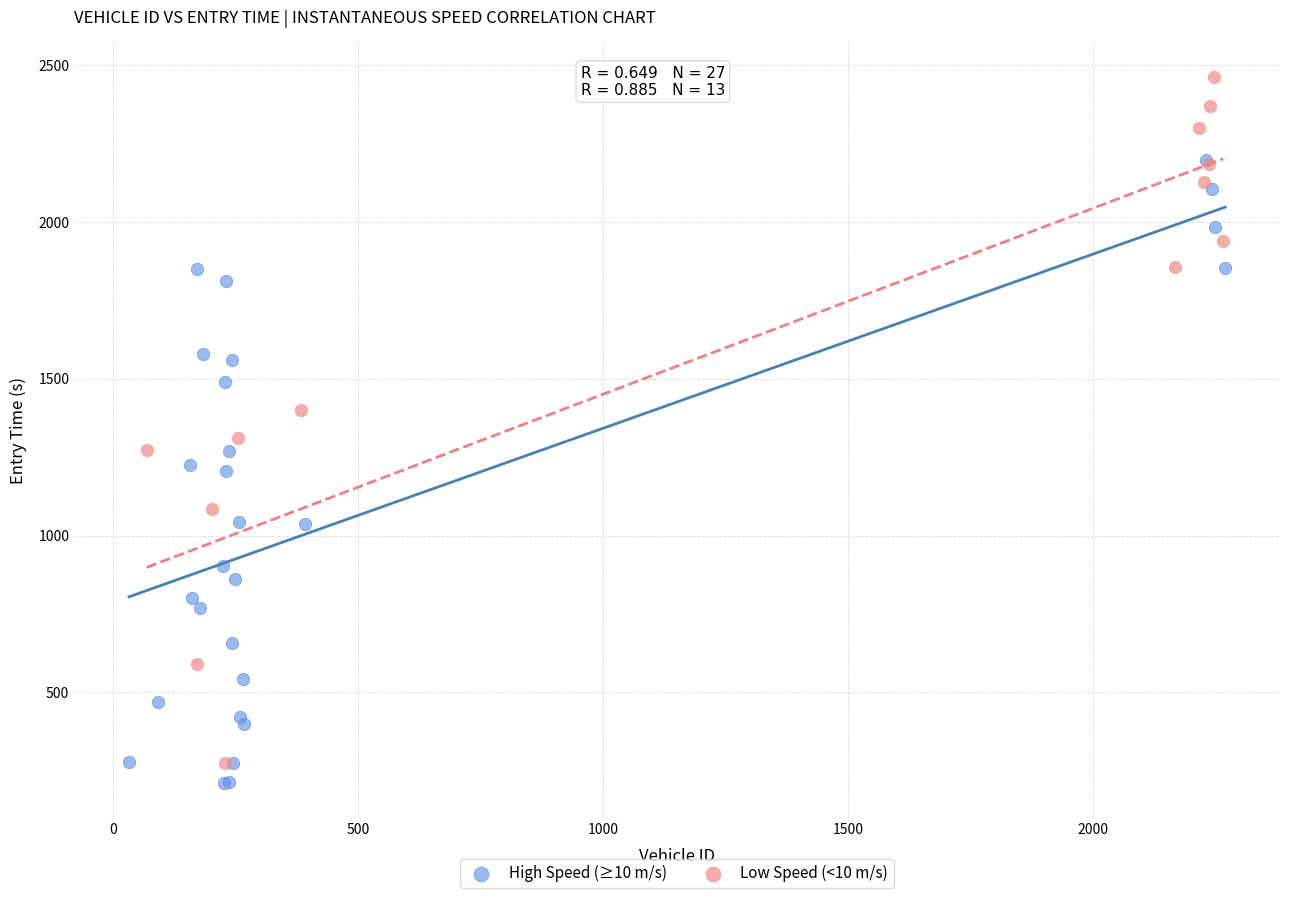

Which series contains the highest Y value?

Low Speed (<10 m/s)